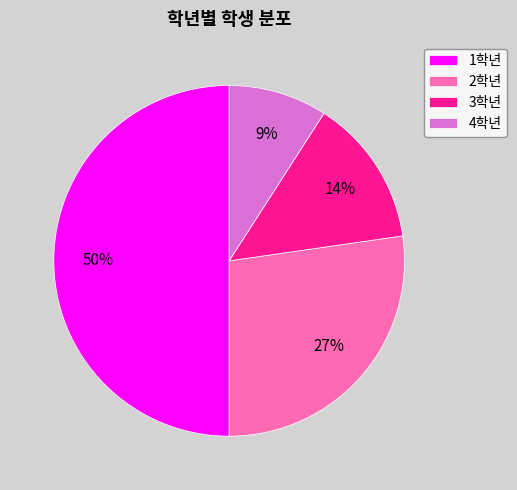

The 3학년 slice represents 14% of the pie. True or false?

True